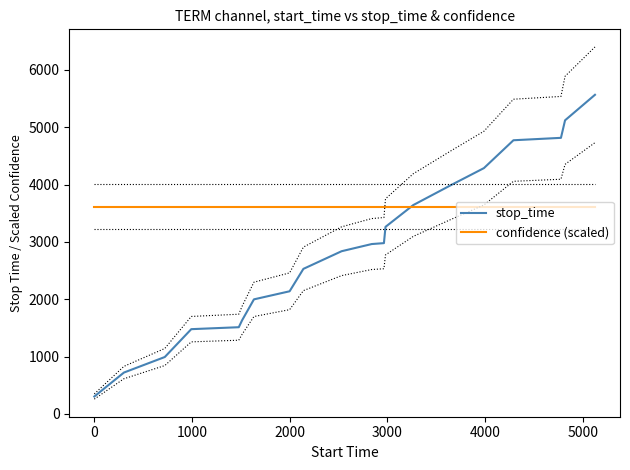

What is the highest value of the confidence (scaled) series?

3608.8